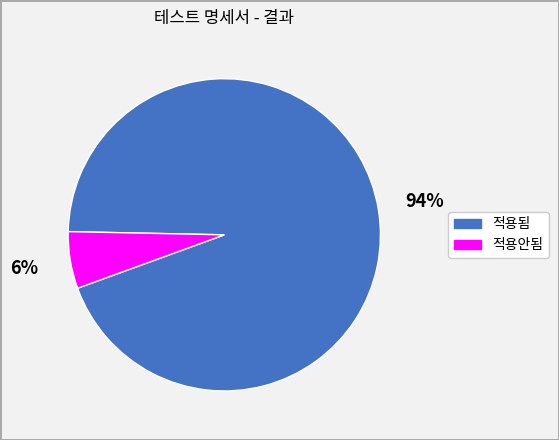

Is the sum of 적용안됨 and 적용됨 greater than half?

Yes